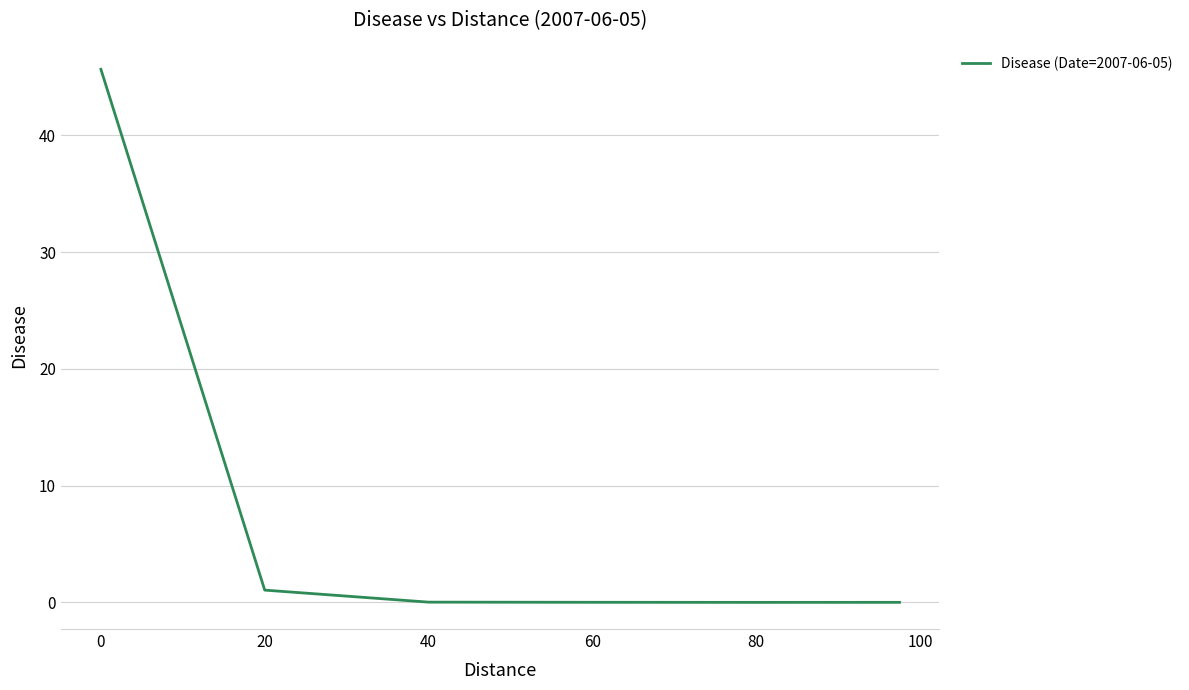

What is the difference between the maximum and minimum values?

45.7